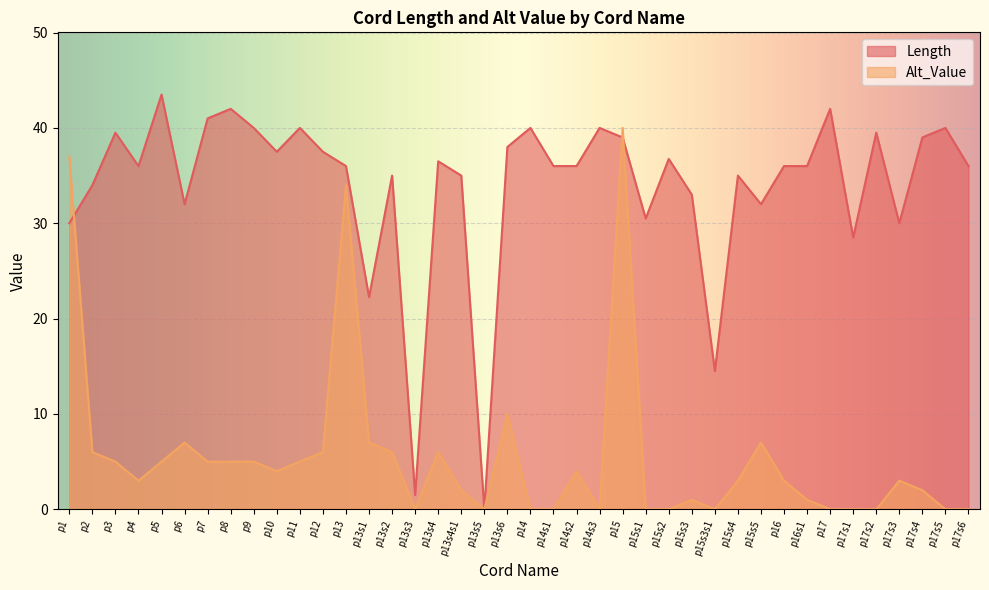

Where does the Length series first go above 36?

p3